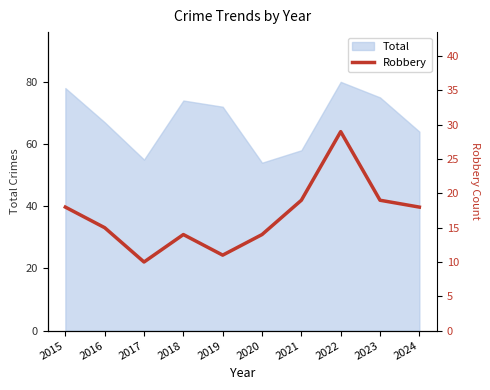

At which category does the chart reach its peak across all series?

2022